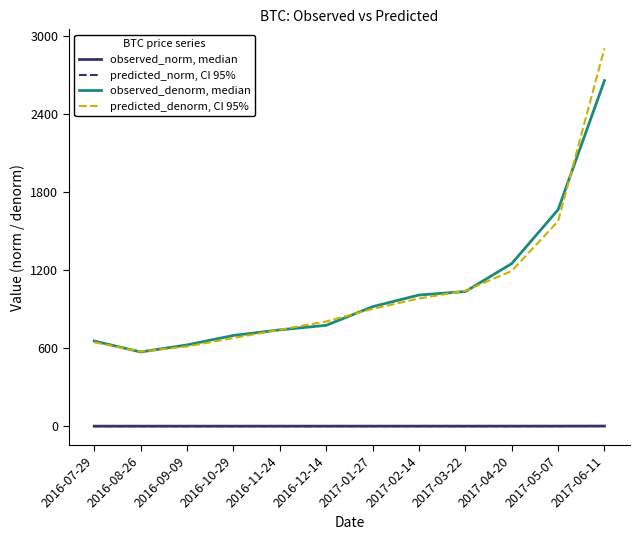

Count the number of data series in this chart.

4